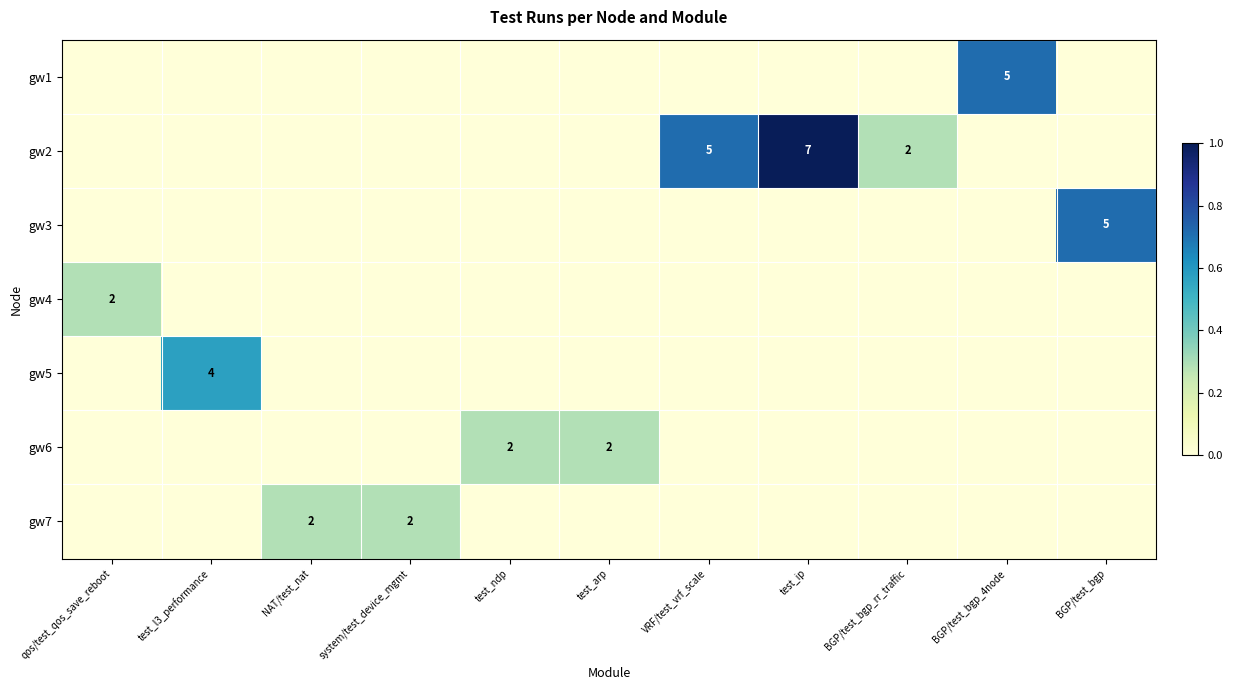

True or false: gw2 has a value of 7 at test_ip.

True